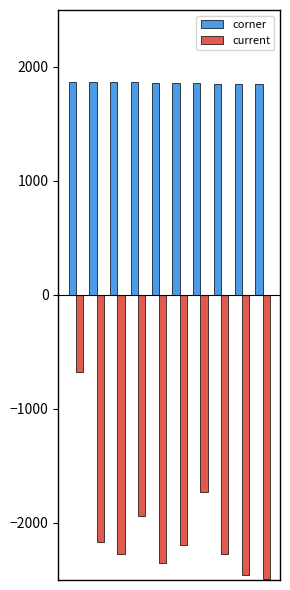

Does the chart contain any negative values?

Yes